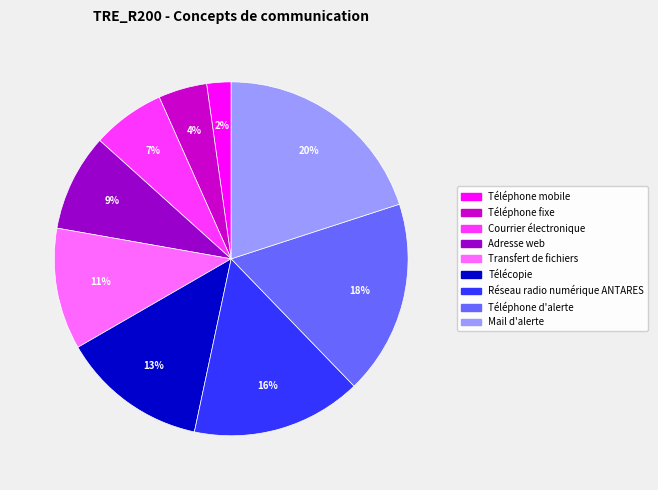

Between Réseau radio numérique ANTARES and Transfert de fichiers, which is larger?

Réseau radio numérique ANTARES